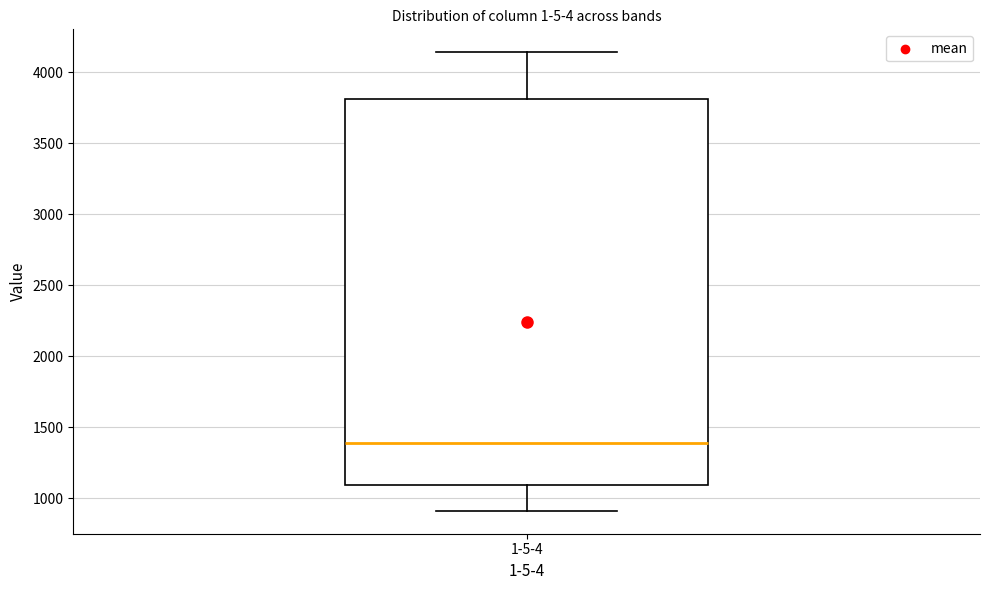

Transcribe this box plot: give where the median line is, the range the box spans, and where the two whiskers end, as read against the y-axis. The values are not printed on the chart, so give them approximately, as read against the axis.

median 1400, box 1100 to 3800, whiskers 900 to 4150